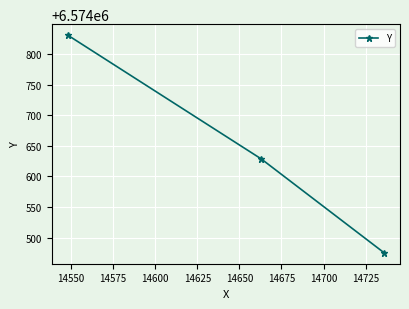

What is the average value?

6574644.9